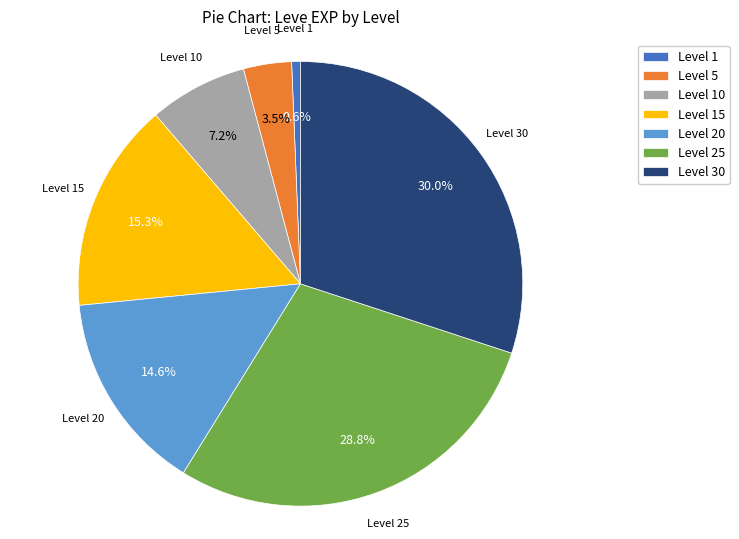

Which has a higher value, Level 5 or Level 15?

Level 15